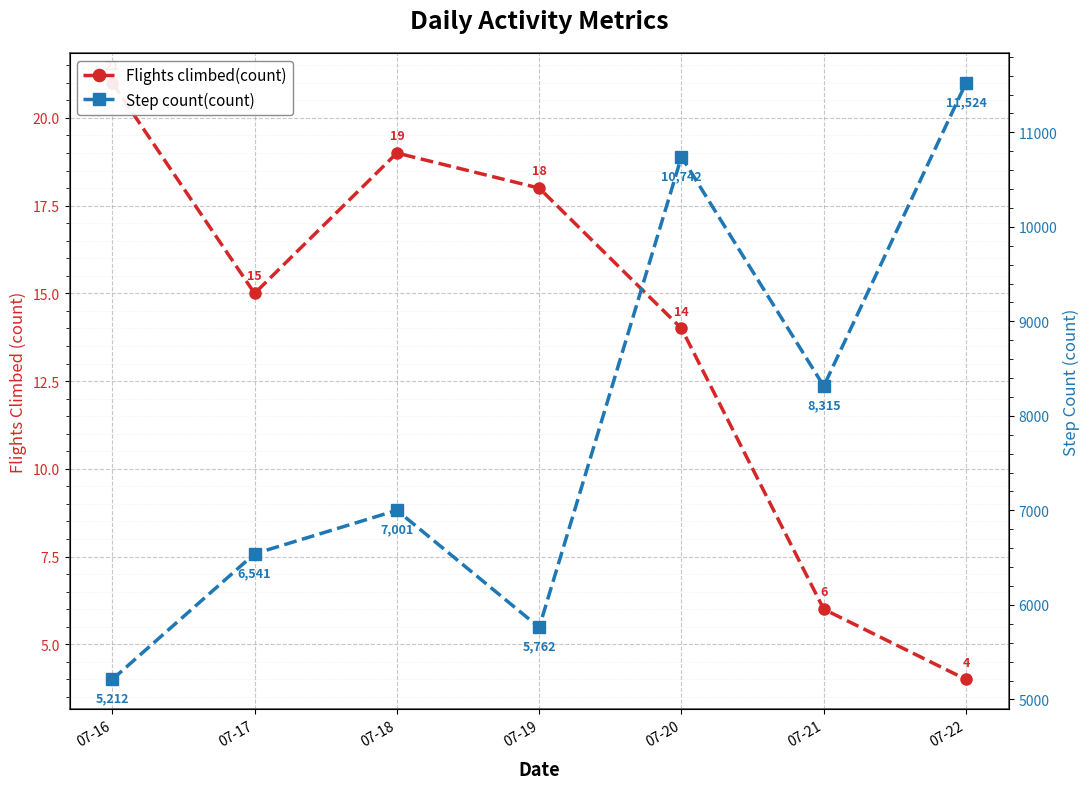

How many lines are shown in the chart?

2